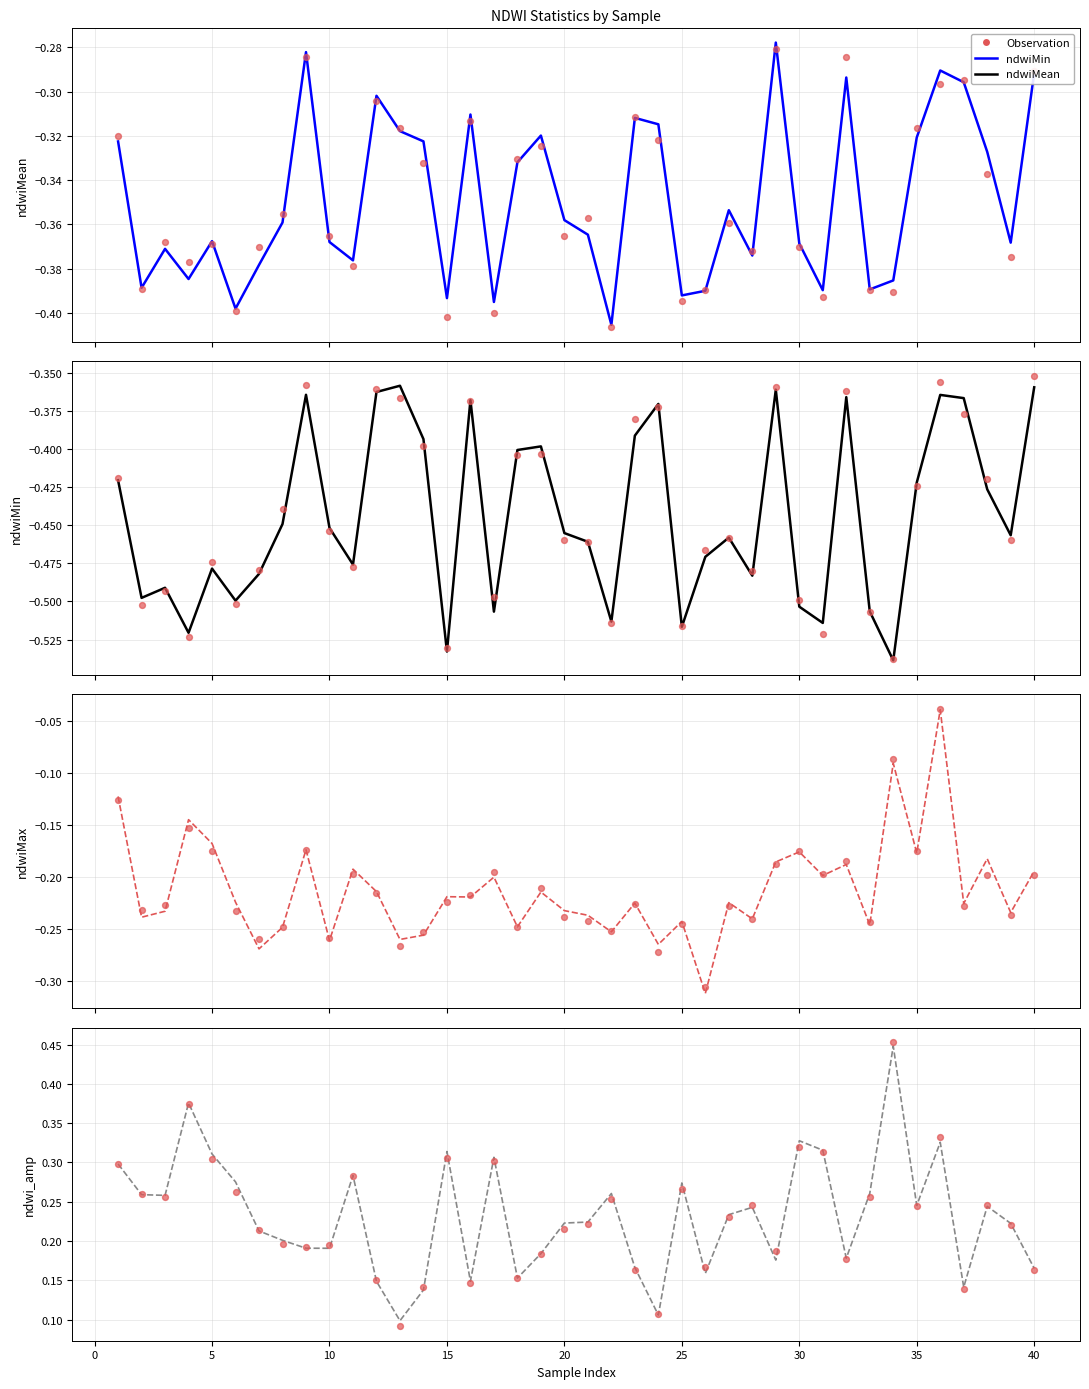

Which series reaches the minimum Y coordinate?

ndwiMin